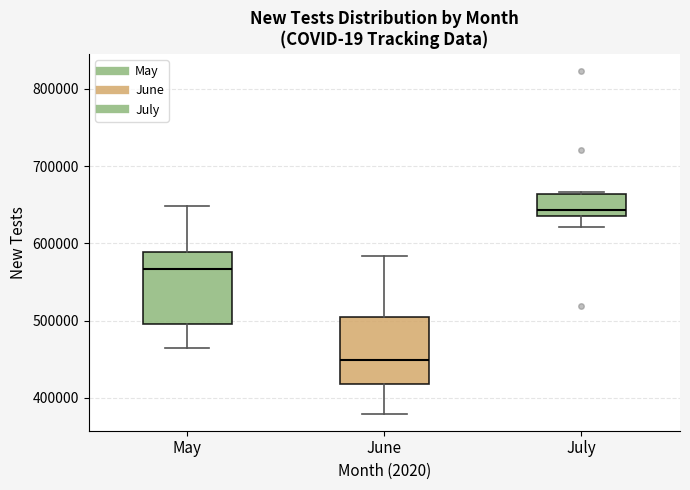

Reading left to right, read every box against the y-axis: the position of its median line, the range the box covers, and the ends of its whiskers. The values are not printed on the chart, so give them approximately, as read against the axis.

May: median 570000, box 490000 to 590000, whiskers 460000 to 650000
June: median 450000, box 420000 to 500000, whiskers 380000 to 580000
July: median 640000 (just above the box's lower edge), box 640000 to 660000, whiskers 620000 to 670000